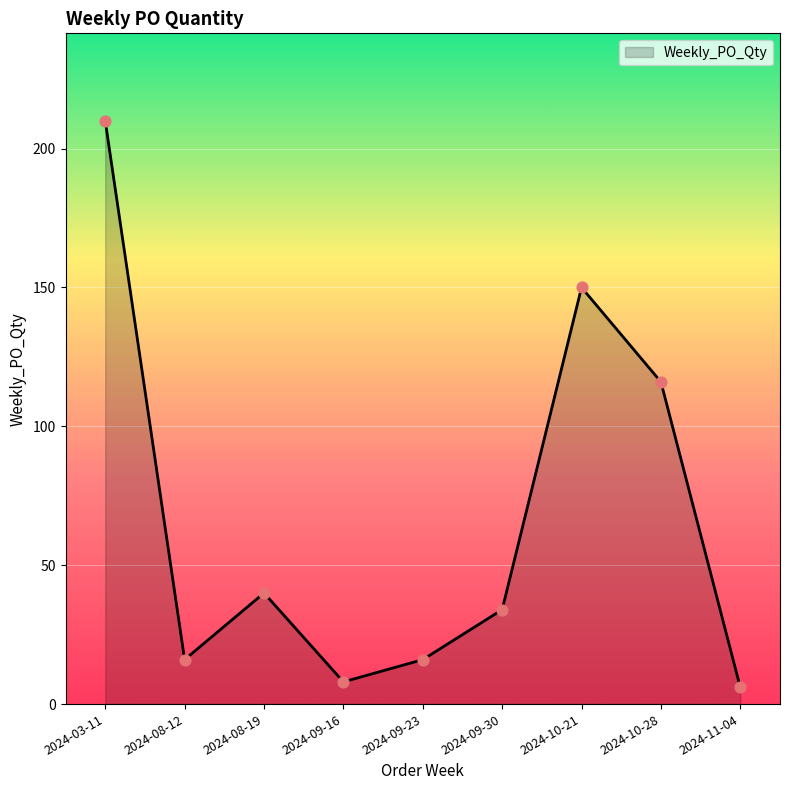

Approximately how many times larger is the value at 2024-08-12 compared to 2024-08-19?

0.4